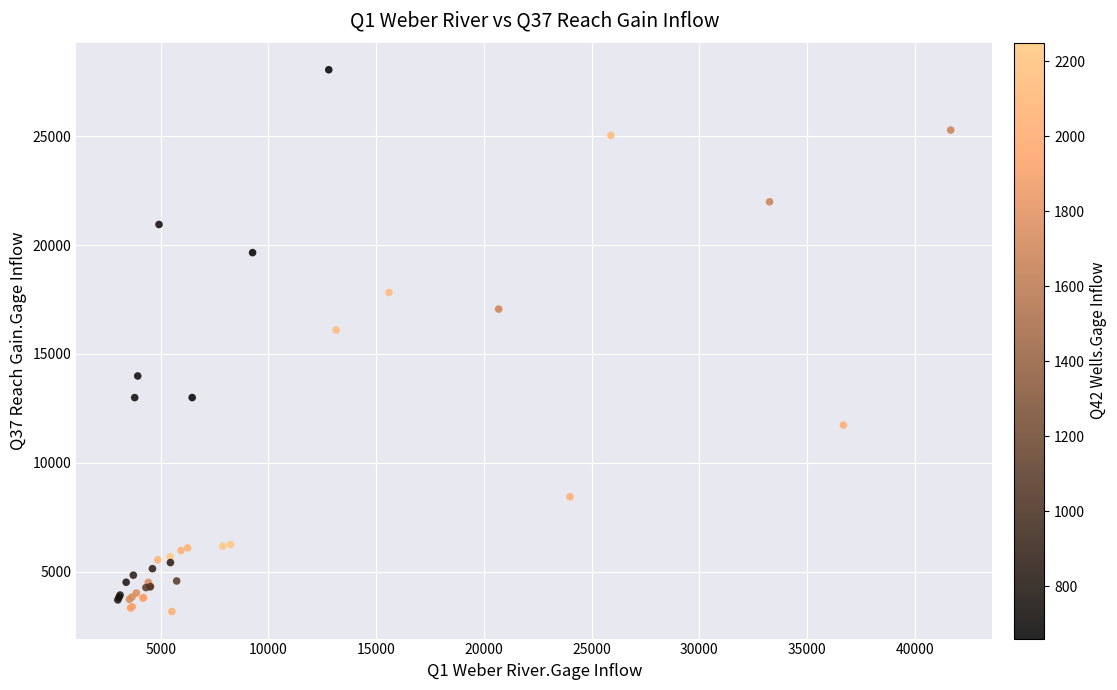

What Y value in the scatter plot is closest to 15612?

16103.0